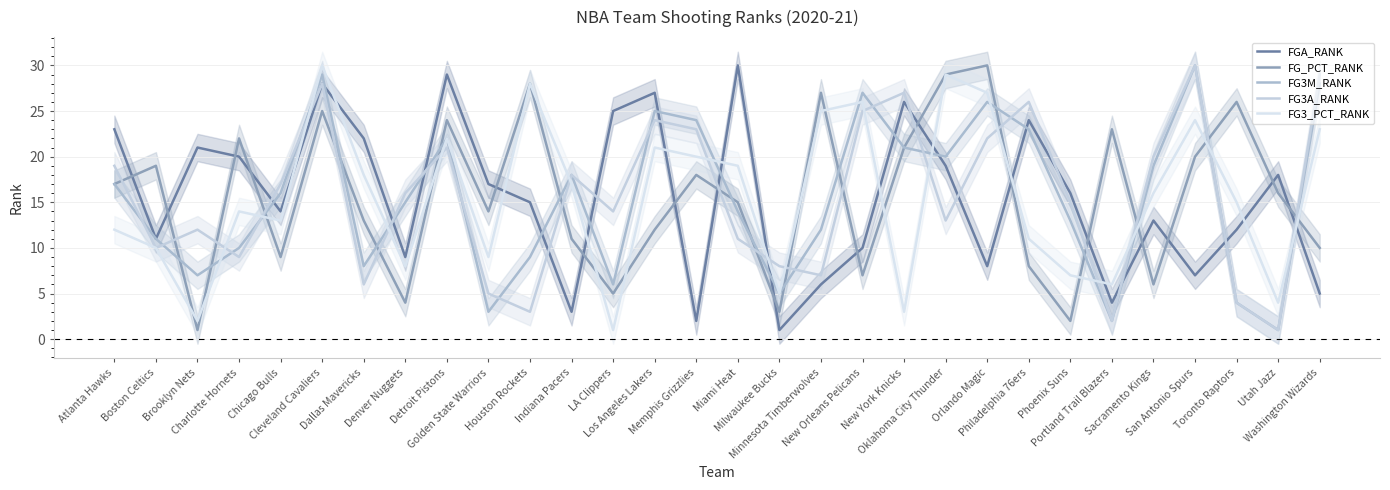

At which category is the sum across all series the highest?

Cleveland Cavaliers